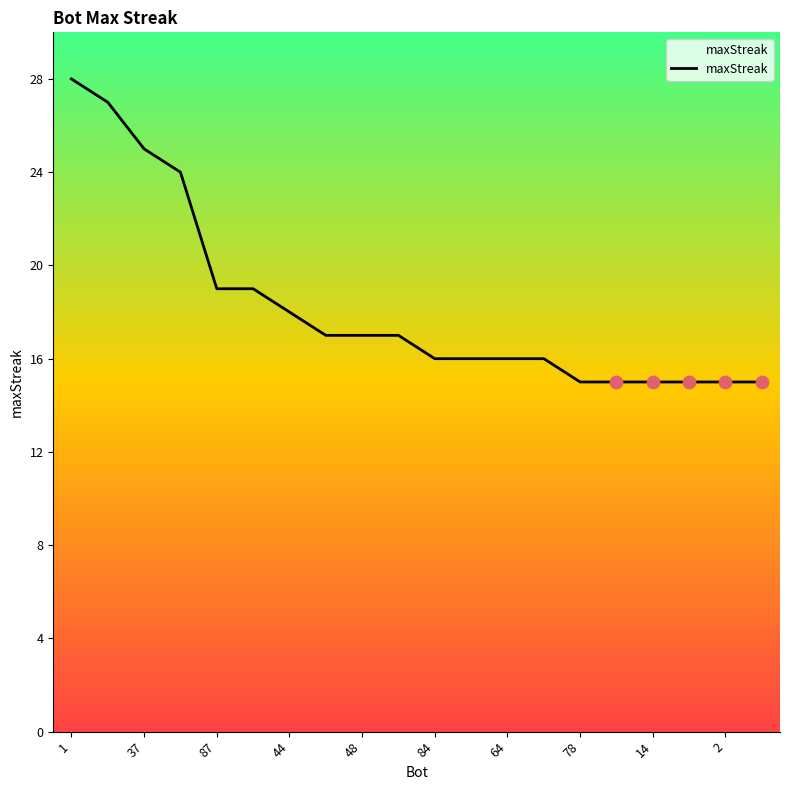

What is the smallest value displayed?

15